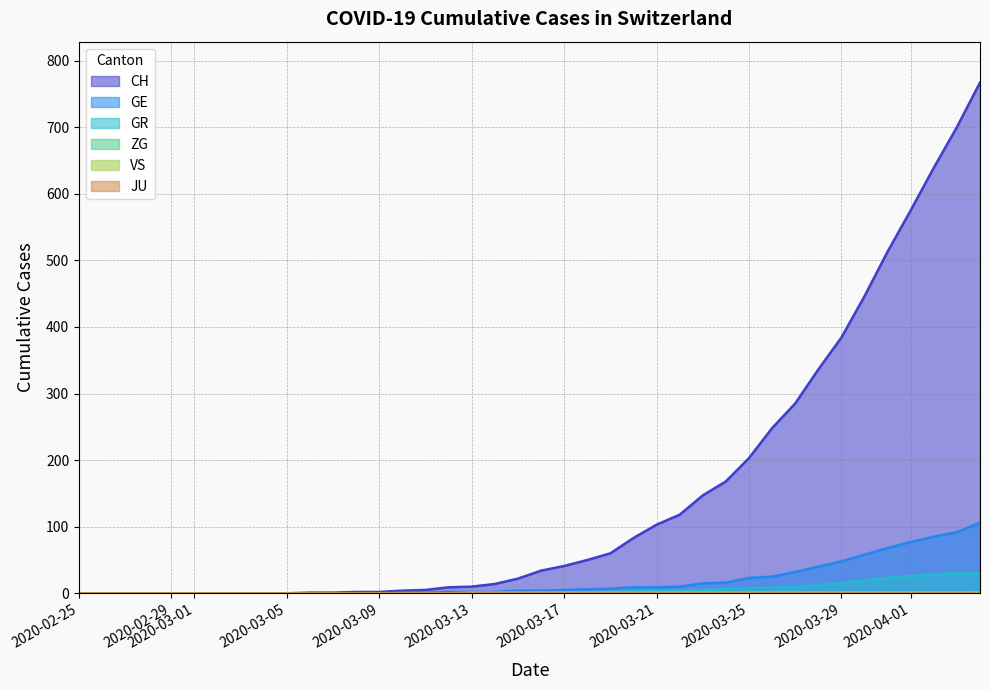

Does the chart have visible grid lines?

Yes